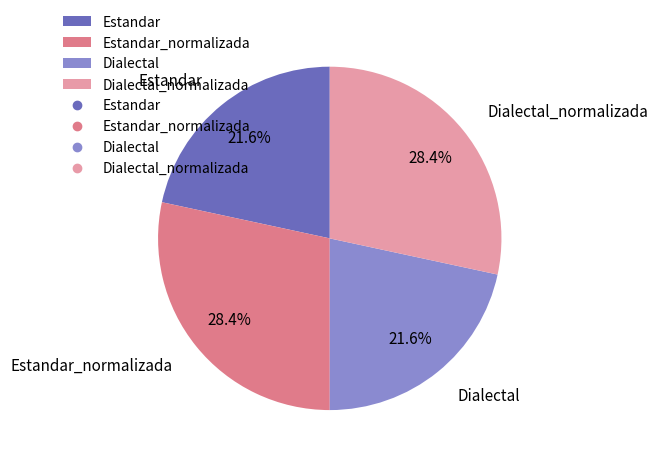

How many slices are in this pie chart?

4